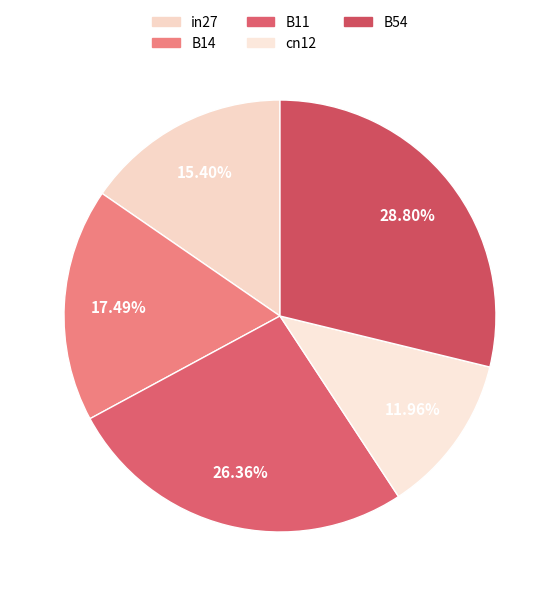

Which slice is the smallest?

cn12